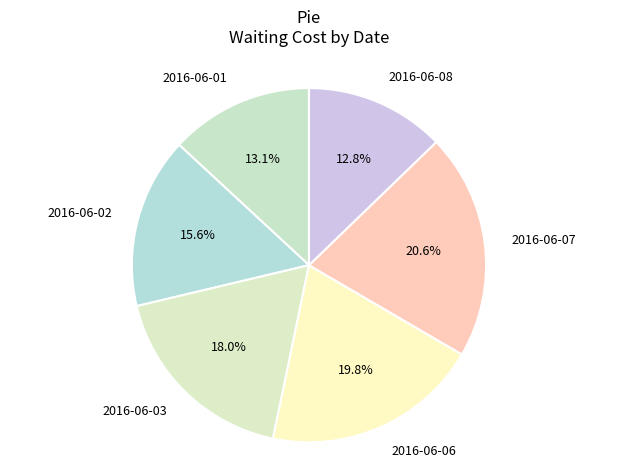

Which category has the biggest portion of the pie?

2016-06-07